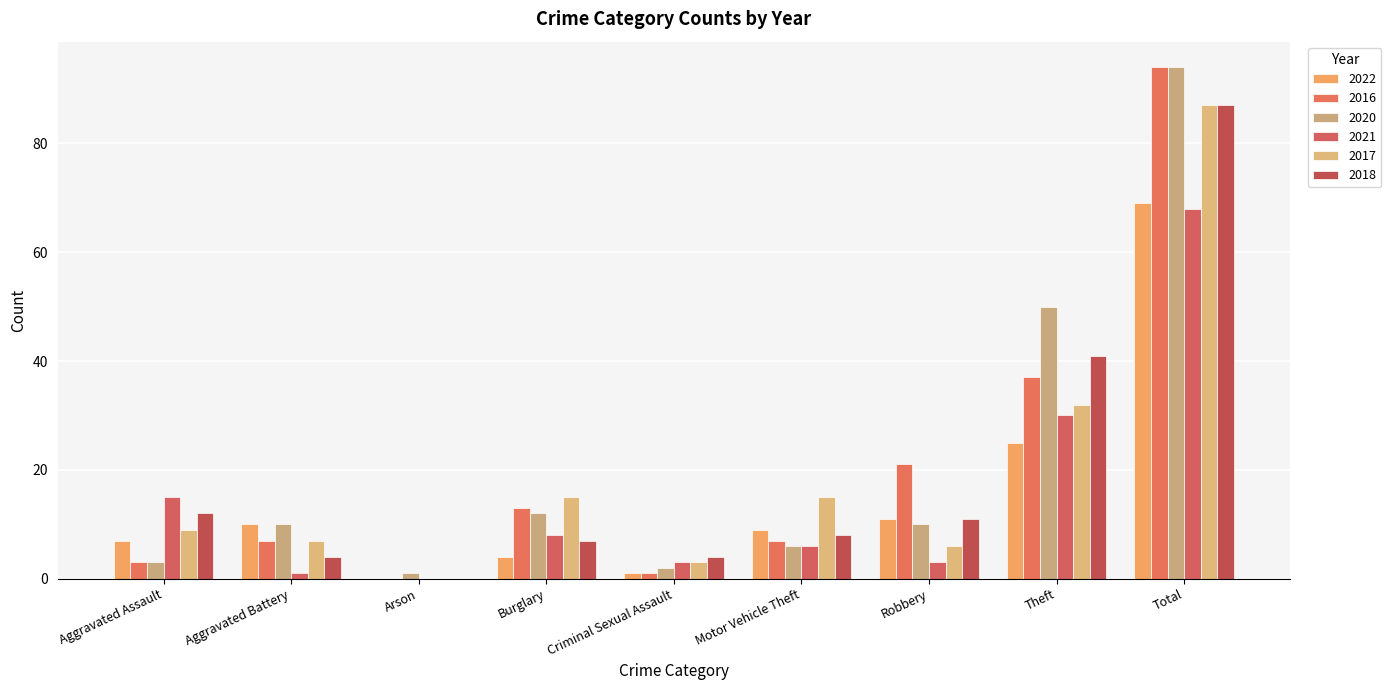

What is the label of the 9th bar from the left?

Total